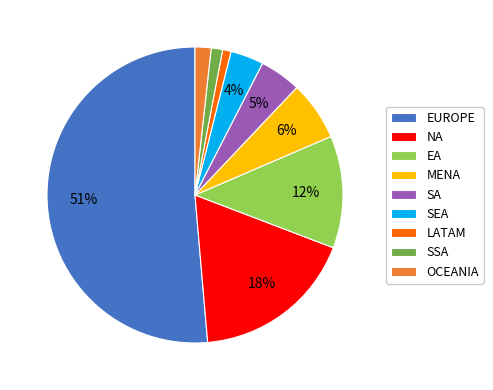

Is SSA the majority of the pie?

No